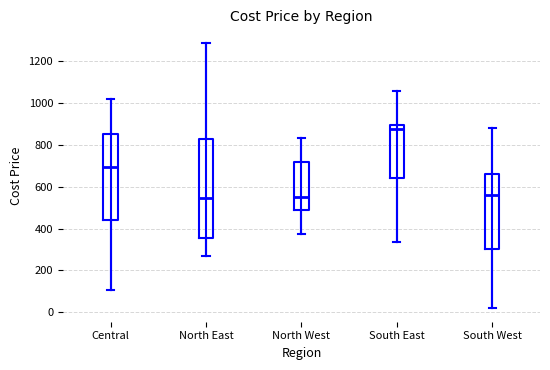

Where does the upper whisker of the box for South West end on the y-axis? The values are not printed on the chart, so give them approximately, as read against the axis.

880